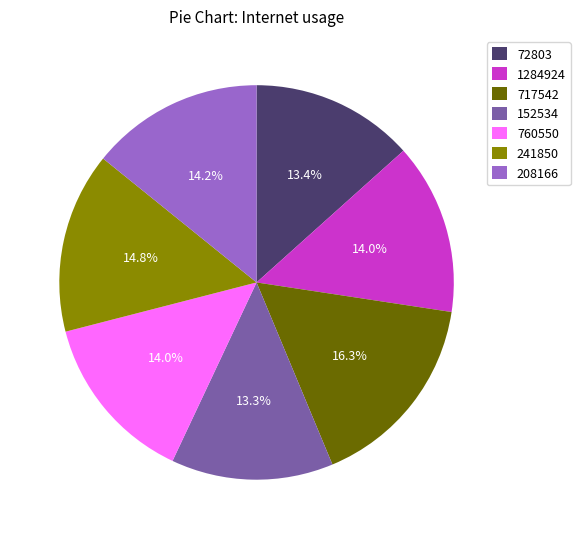

Do 760550 and 717542 together represent more than half of the pie?

No